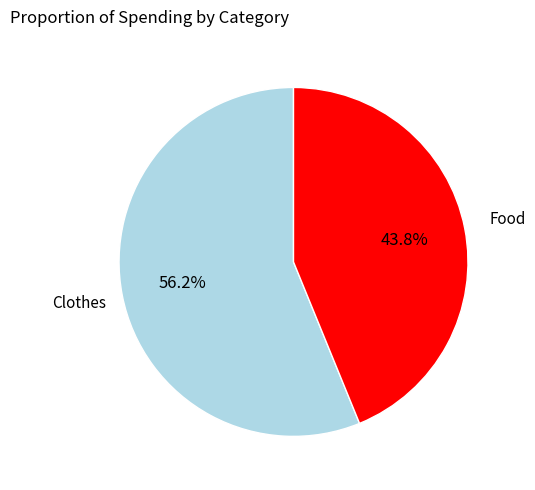

Approximately how many times larger is the value at Clothes compared to Food?

1.3